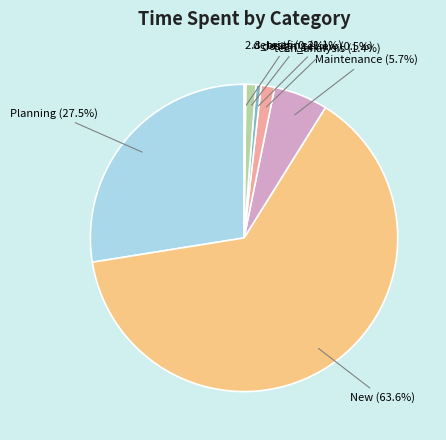

Which category has the biggest portion of the pie?

New